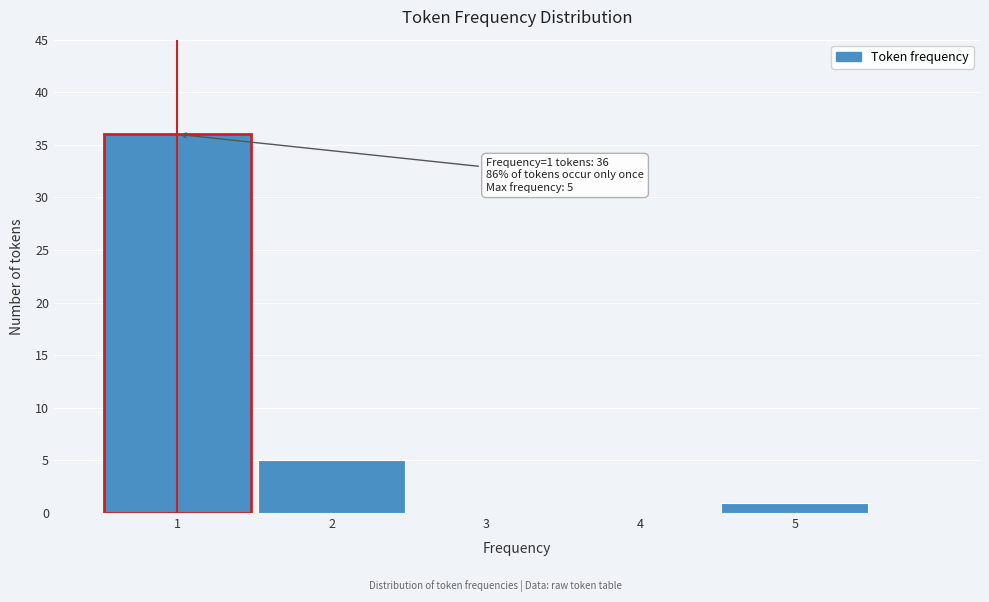

Over which range of the x-axis is the bar tallest?

0.5 to 1.5